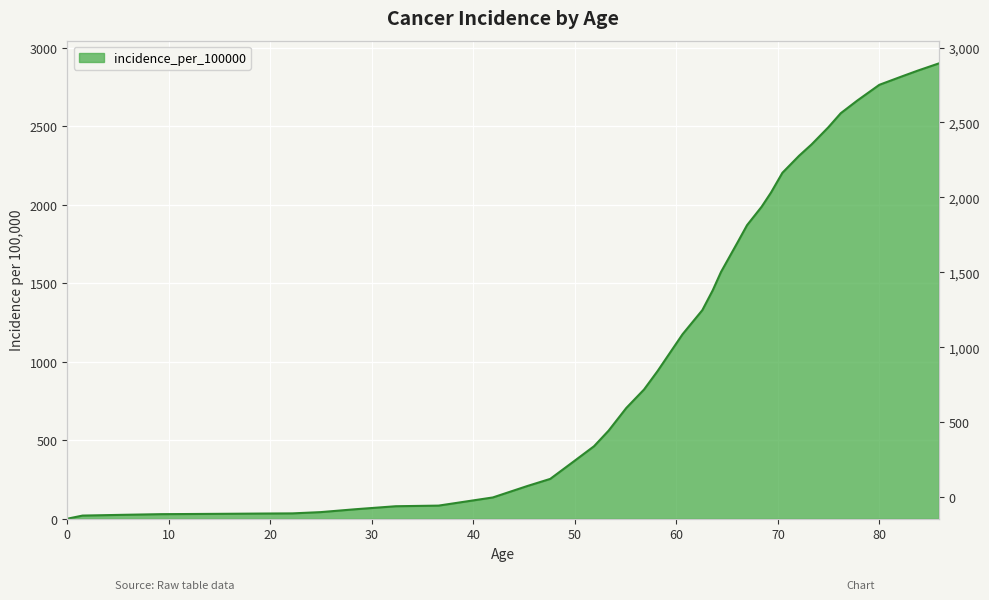

What is the label of the 20th point from the right?

56.8121540135288